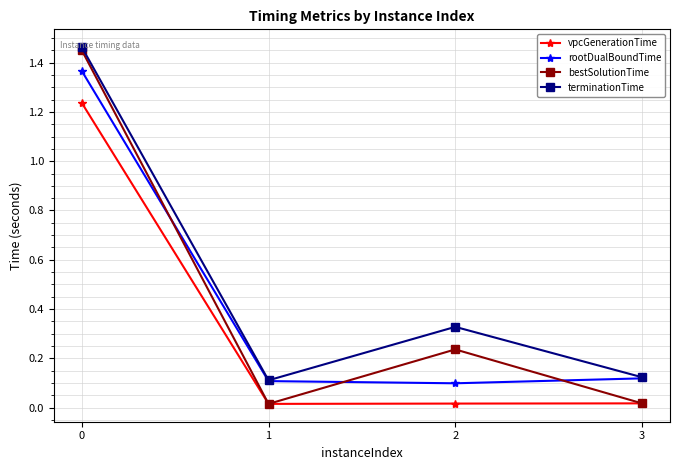

Which series changed the most between 0 and 3?

bestSolutionTime